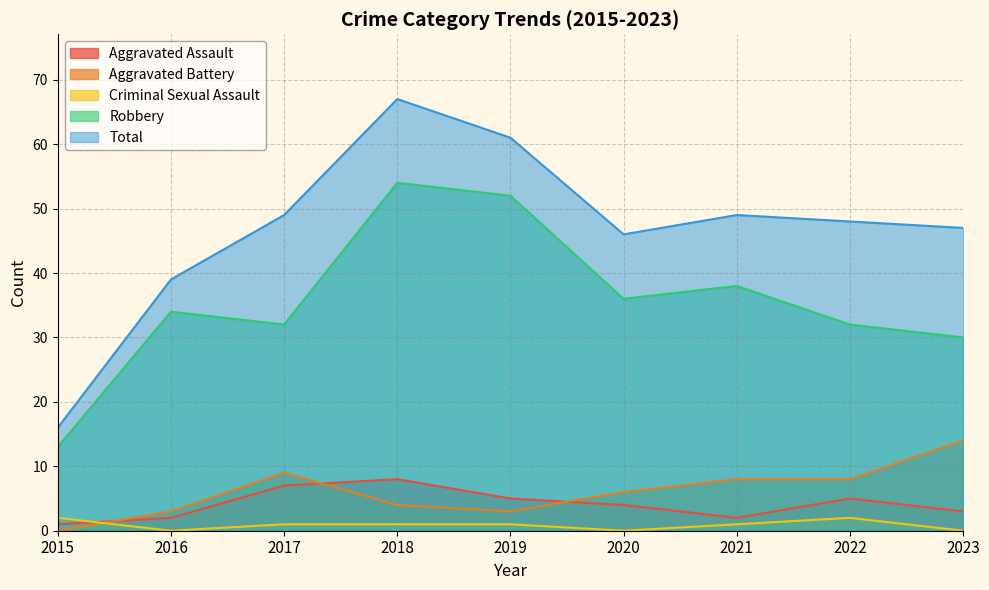

Which series changed the most between 2015 and 2023?

Total